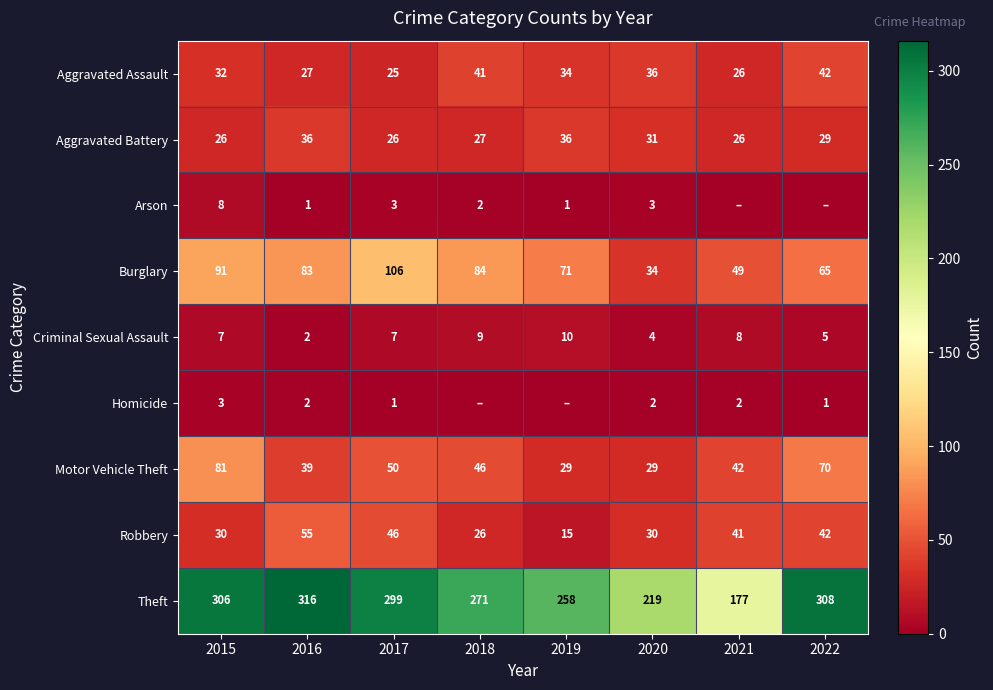

How many values in the Aggravated Battery series are below 29?

4